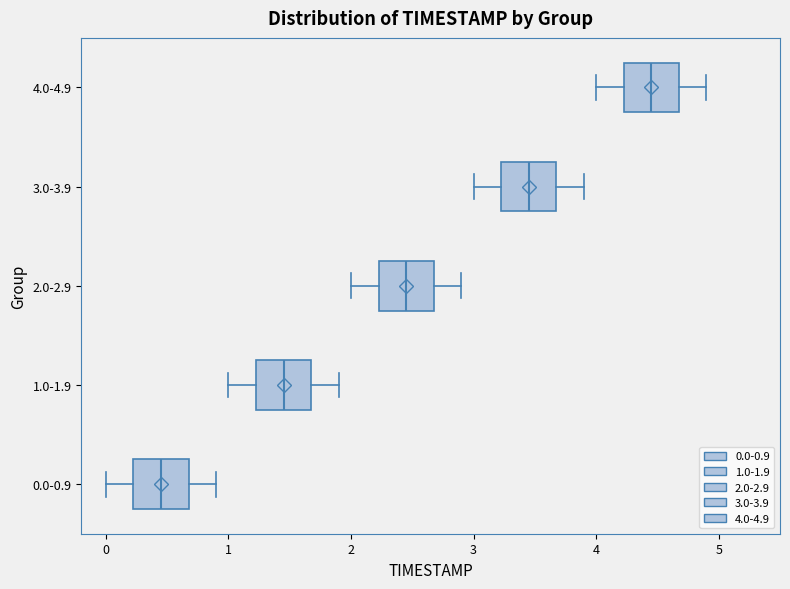

Reading bottom to top, transcribe this box plot: for each box, give where its median line is, the range the box spans, and where its two whiskers end, as read against the x-axis. The values are not printed on the chart, so give them approximately, as read against the axis.

0.0-0.9: median 0.5, box 0.2 to 0.7, whiskers 0.0 to 0.9
1.0-1.9: median 1.5, box 1.2 to 1.7, whiskers 1.0 to 1.9
2.0-2.9: median 2.5, box 2.2 to 2.7, whiskers 2.0 to 2.9
3.0-3.9: median 3.5, box 3.2 to 3.7, whiskers 3.0 to 3.9
4.0-4.9: median 4.5, box 4.2 to 4.7, whiskers 4.0 to 4.9